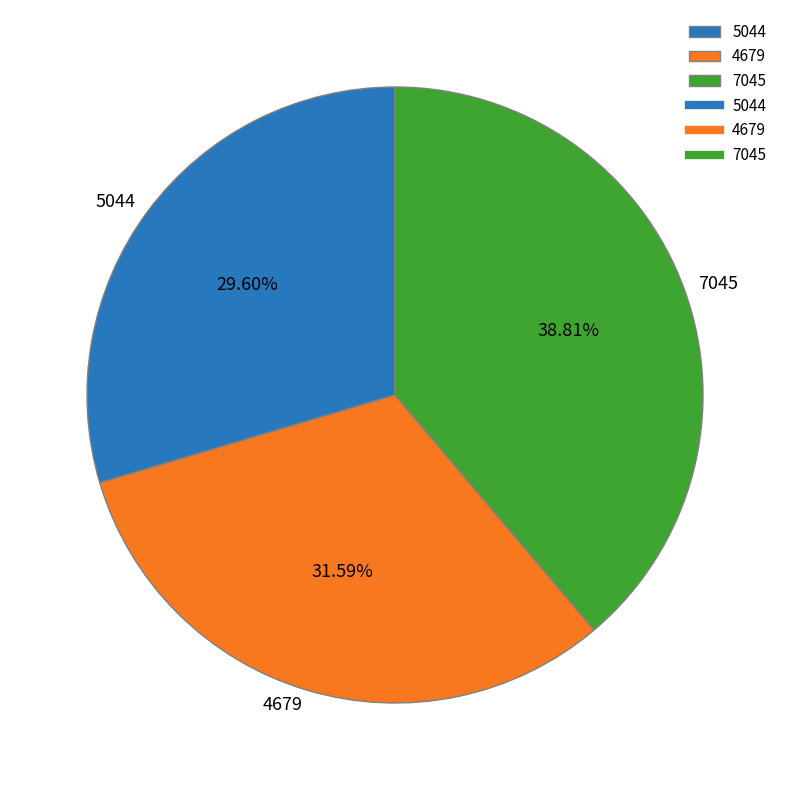

To the nearest percent, what is the average slice percentage?

33%